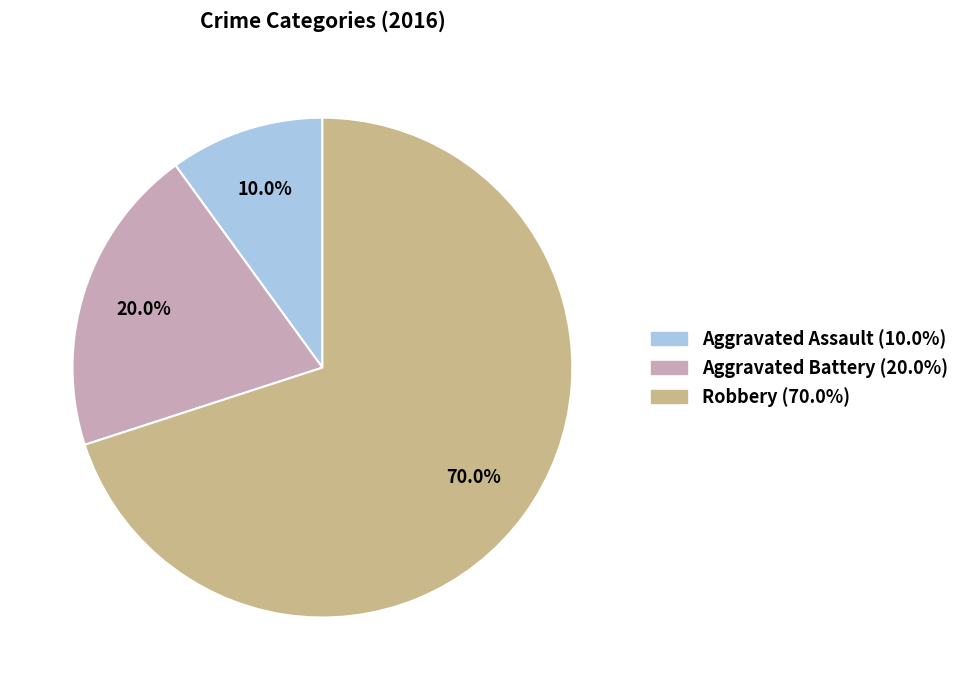

Which category has the biggest portion of the pie?

Robbery